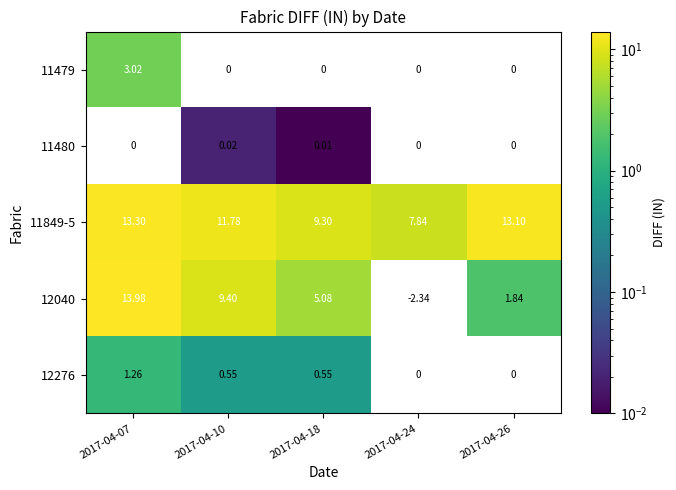

At which label is 12040 closest to 7?

2017-04-18